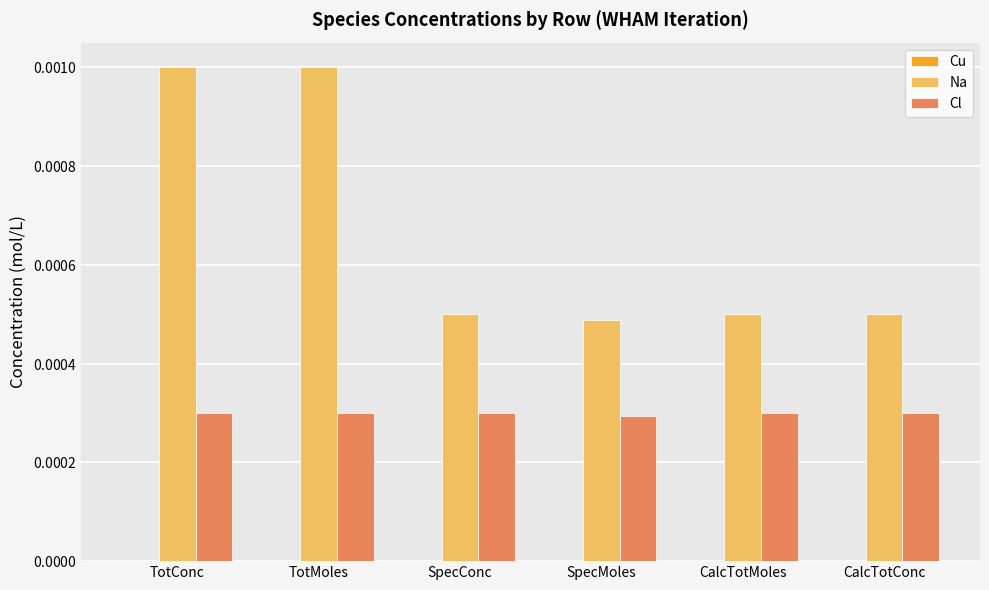

Does the chart contain stacked bars?

No